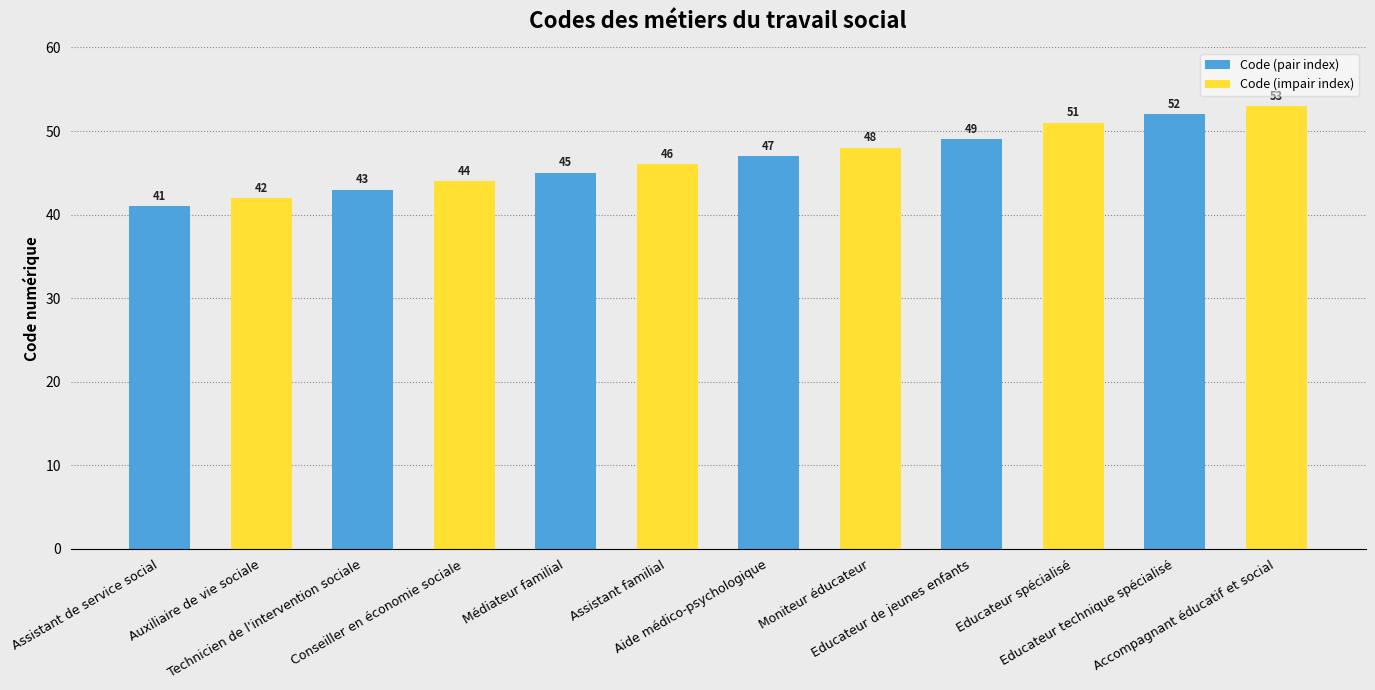

What is the difference between the values at Assistant de service social and Médiateur familial?

4